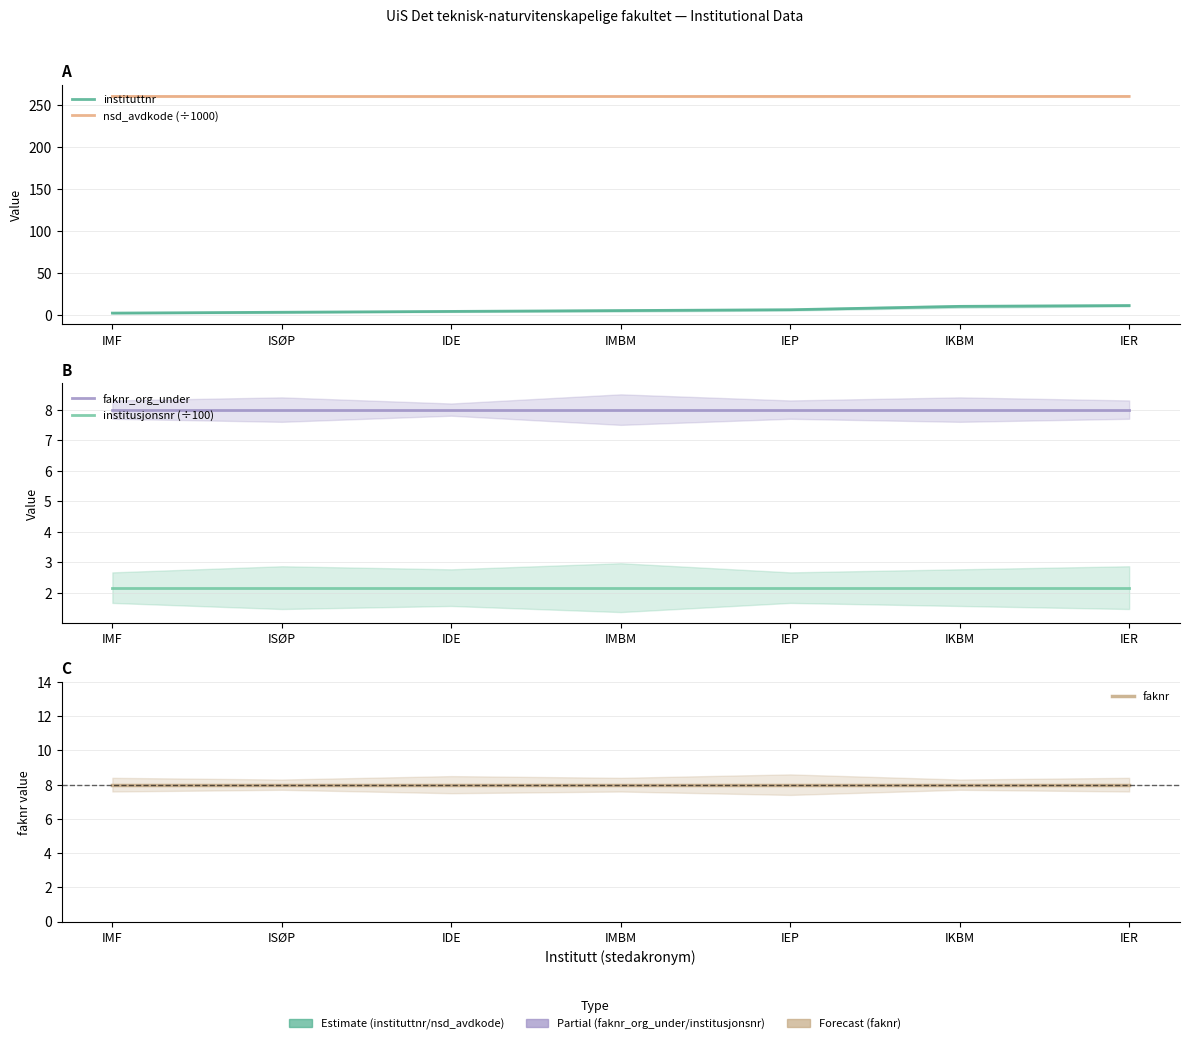

True or false: faknr and institusjonsnr (÷100) cross at least once.

False